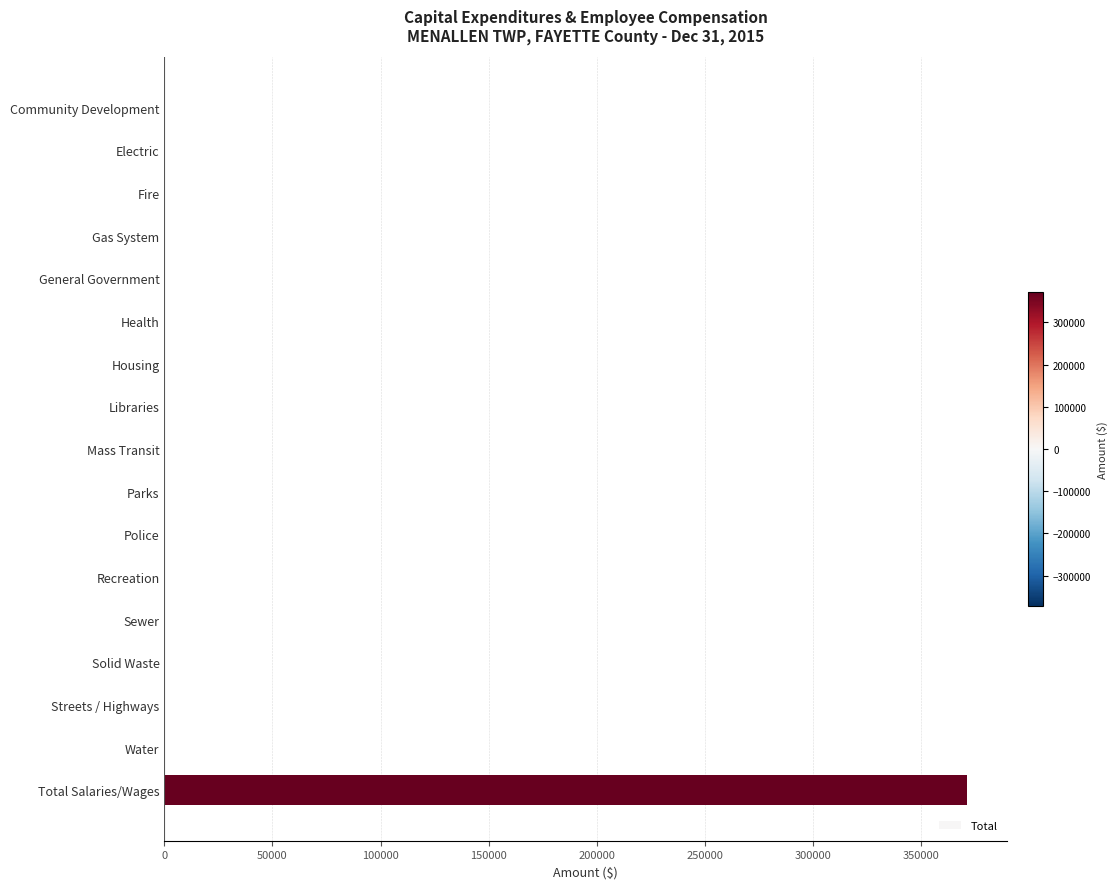

What is the sum of all values?

371209